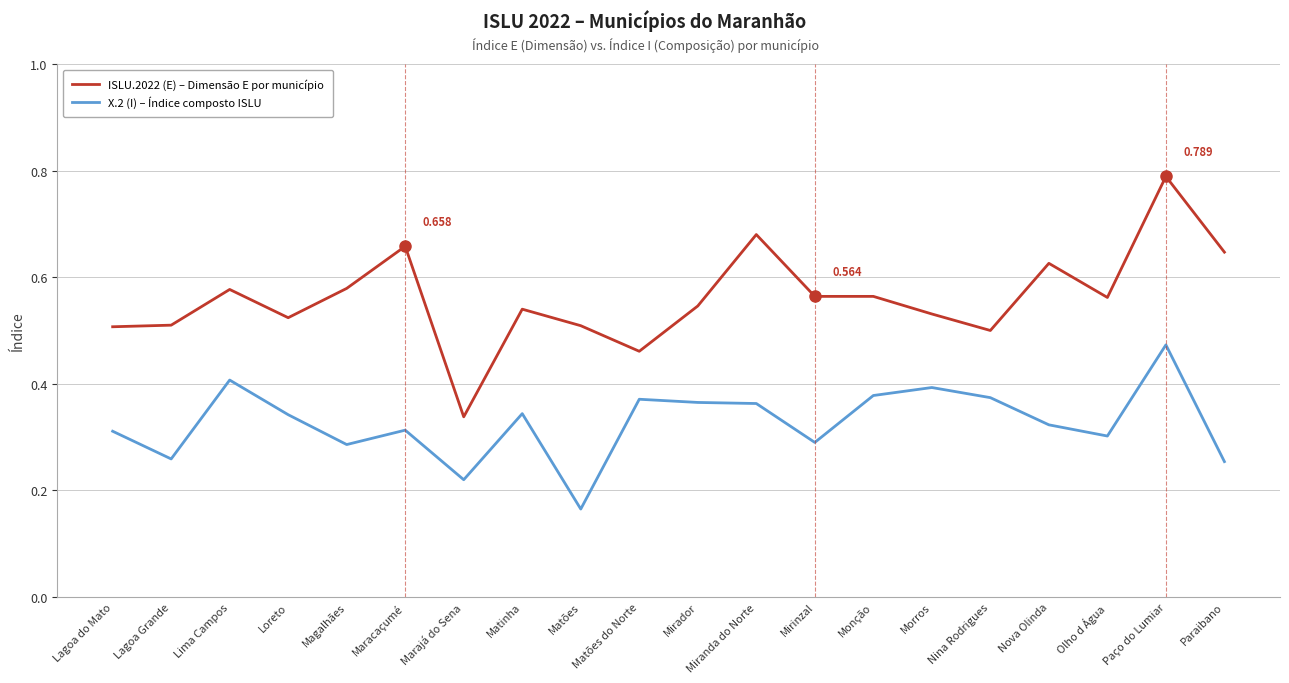

At which label does ISLU.2022 (E) – Dimensão E por município reach its minimum?

Marajá do Sena